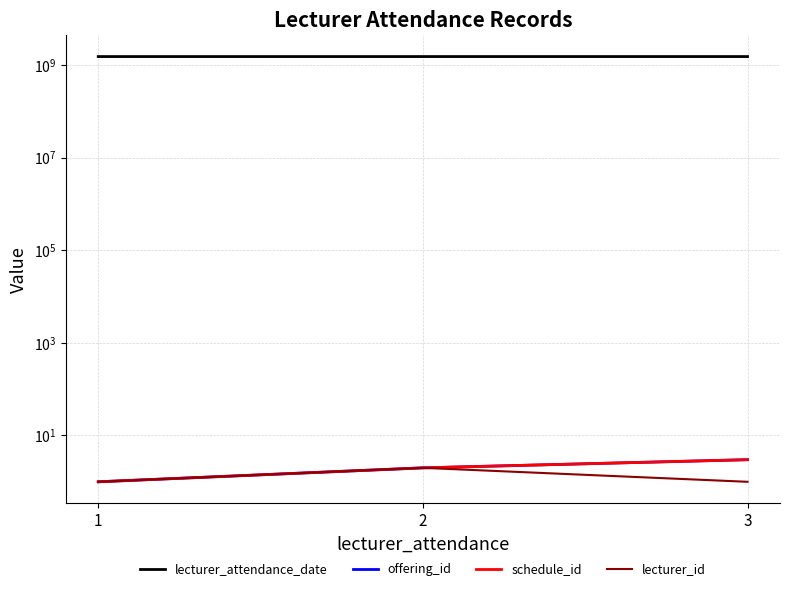

What are all the series names shown in the legend?

lecturer_attendance_date, offering_id, schedule_id, lecturer_id